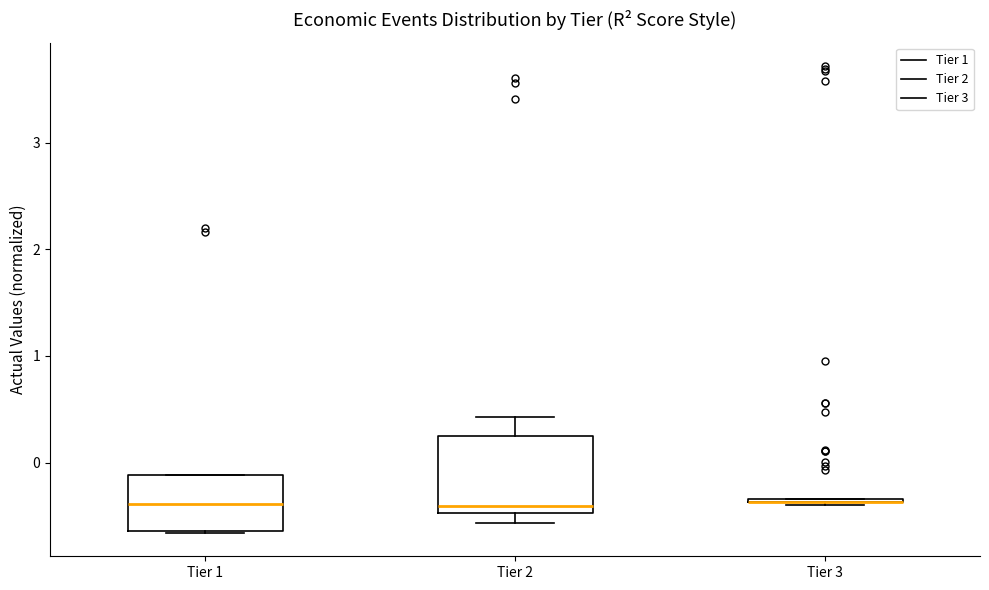

Which box is the tallest, from its lower edge to its upper edge?

Tier 2